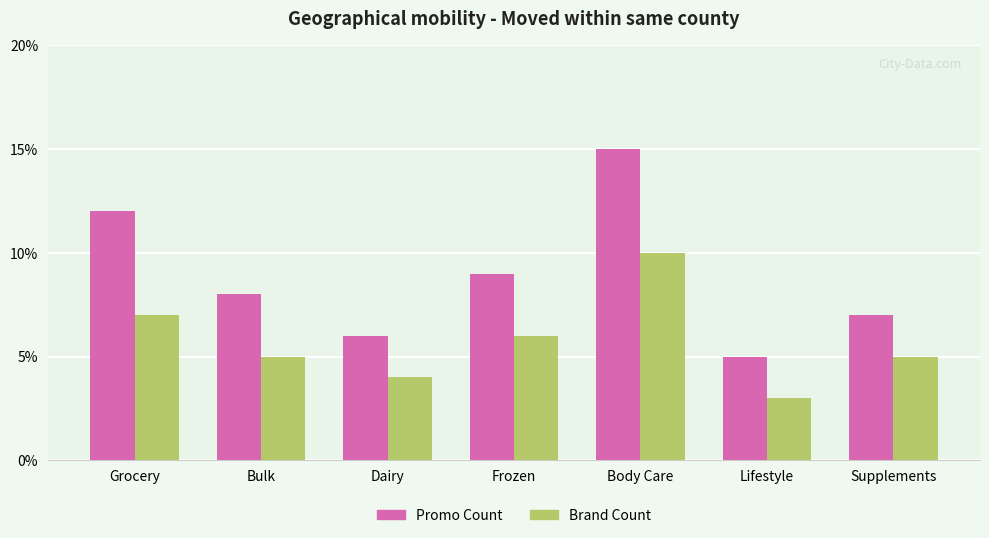

What is the value of the Brand Count bar at the 6th from the left?

3